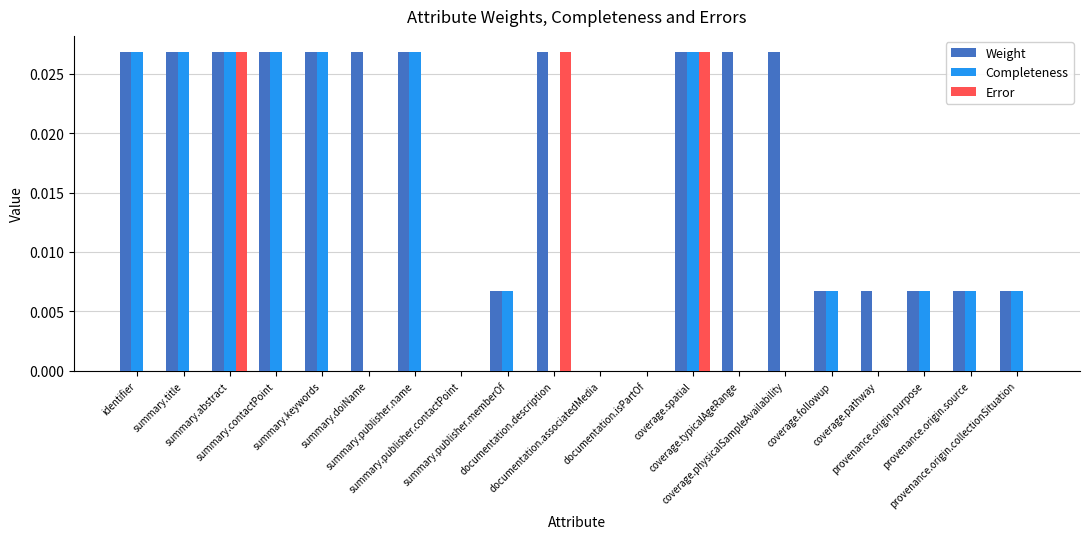

Which series has the largest total across all categories?

Weight